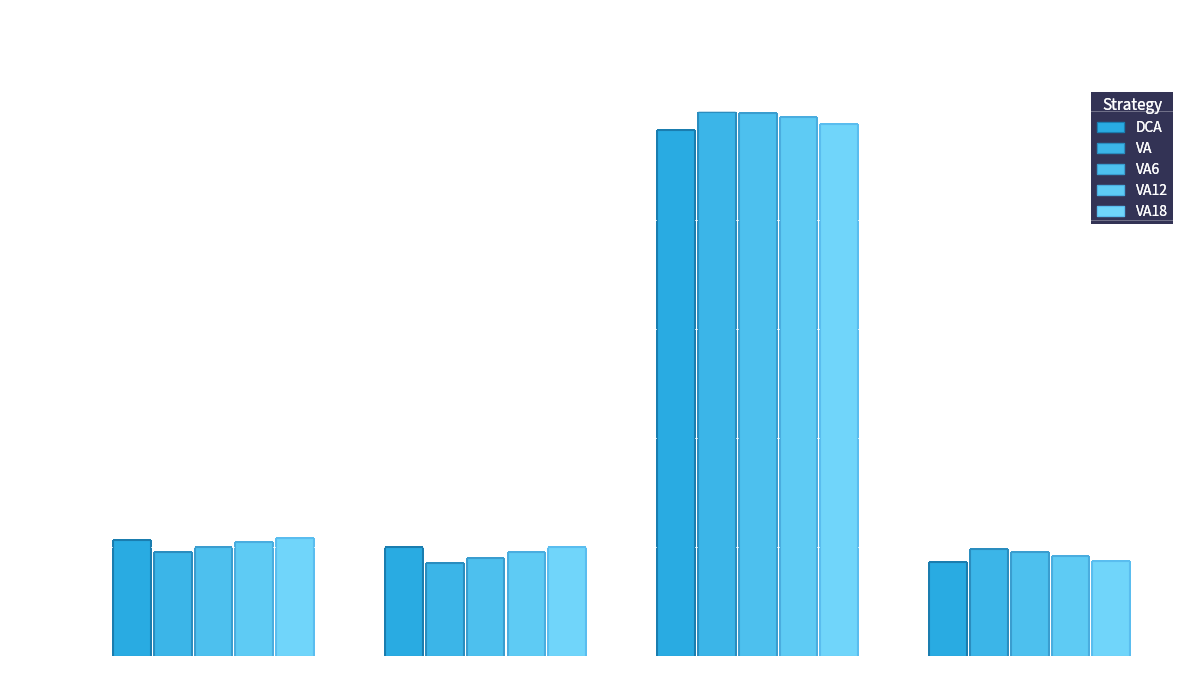

The VA series shows 0.4 at IRR. True or false?

False